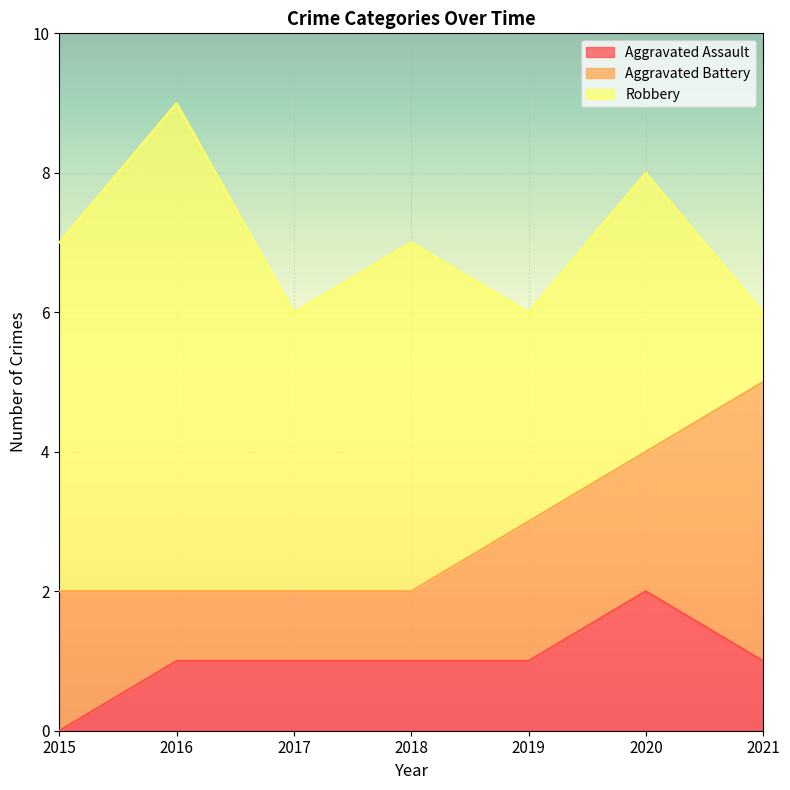

Which series has the largest total across all categories?

Robbery